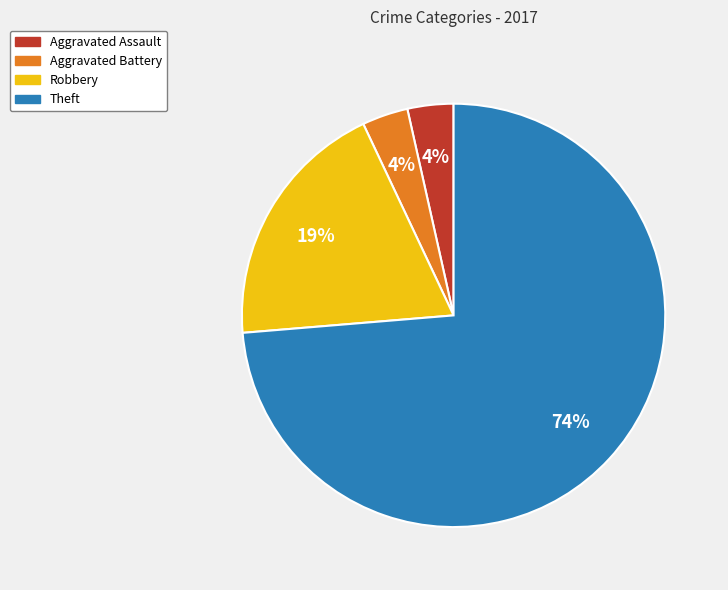

True or false: Theft accounts for 60% of the total.

False